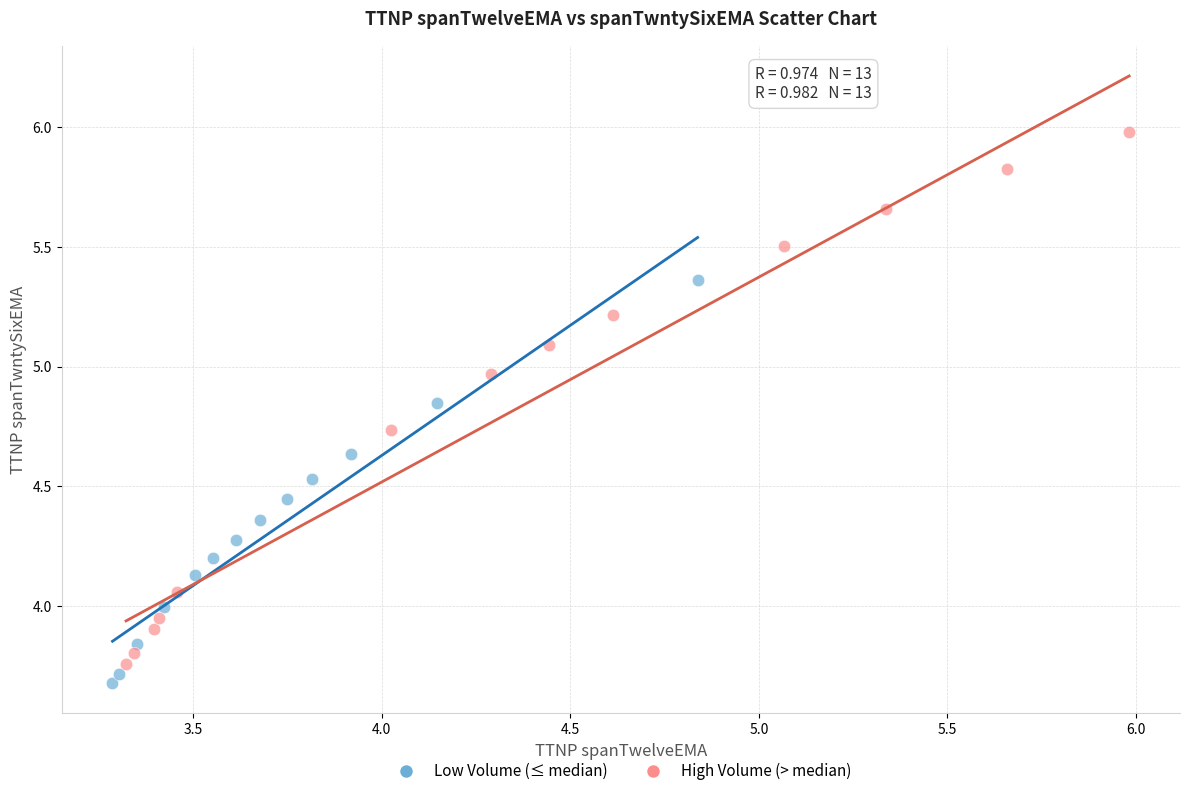

What are all the series names shown in the legend?

Low Volume (≤ median), High Volume (> median)